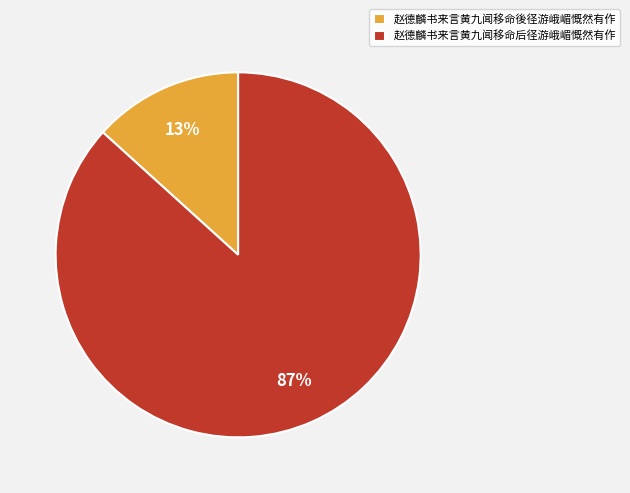

Rank the categories by value from lowest to highest.

赵德麟书来言黄九闻移命後径游峨嵋慨然有作, 赵德麟书来言黄九闻移命后径游峨嵋慨然有作